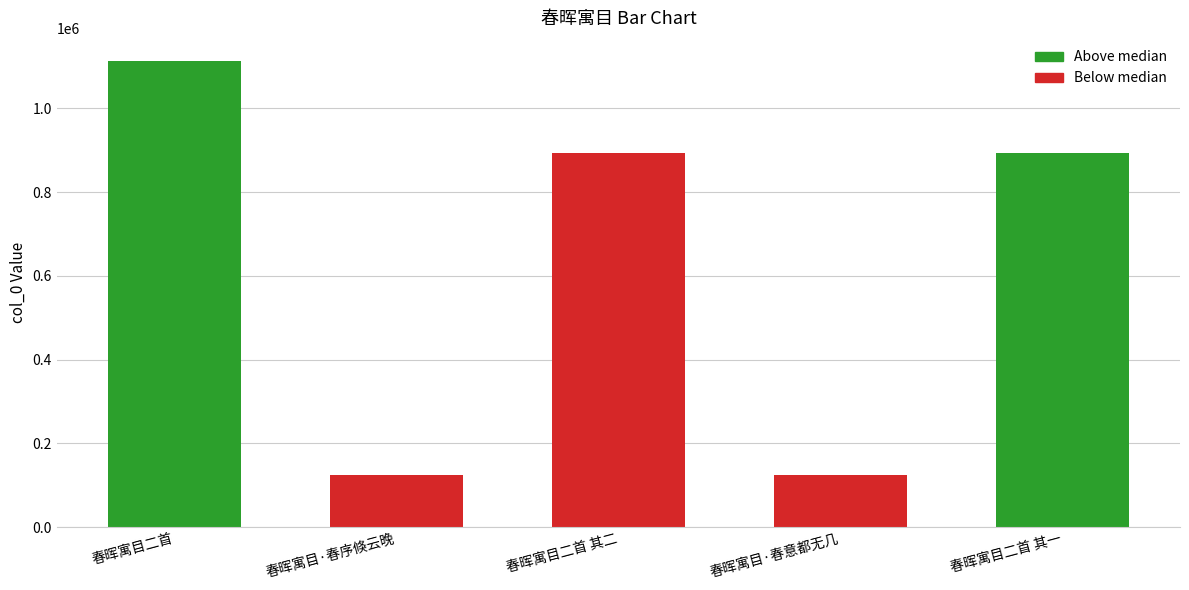

Where does the data first go above 892558?

春晖寓目二首